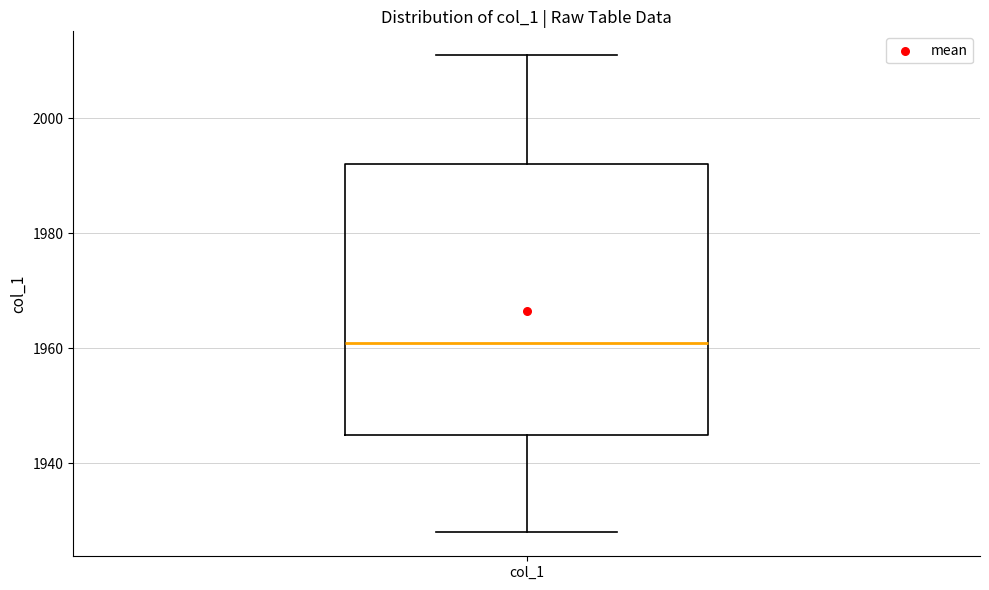

Read this box plot against the y-axis: the position of the median line, the range covered by the box, and the ends of both whiskers. The values are not printed on the chart, so give them approximately, as read against the axis.

median 1962, box 1946 to 1992, whiskers 1928 to 2012